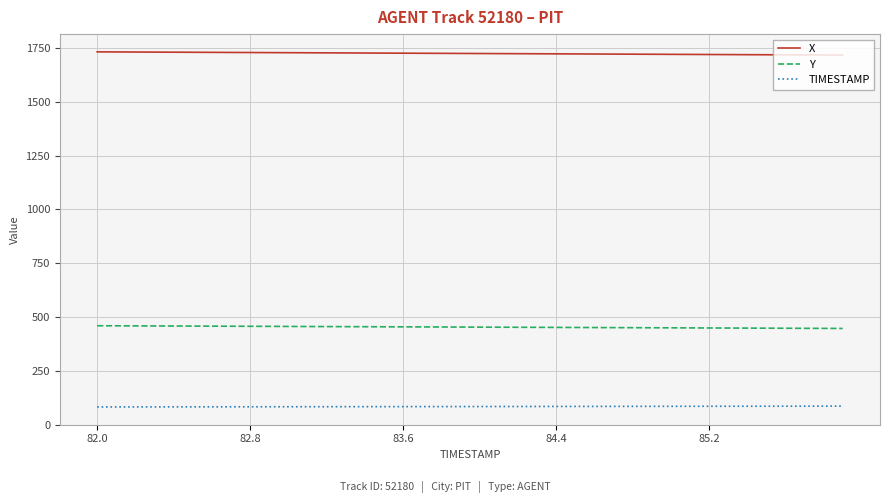

What is the maximum value for TIMESTAMP?

85.9